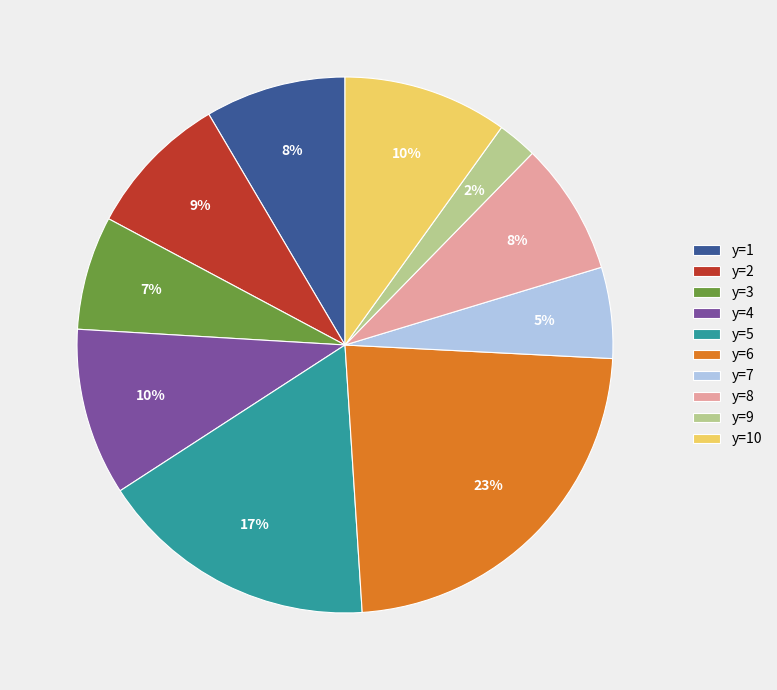

Does y=4 represent more than half of the total?

No